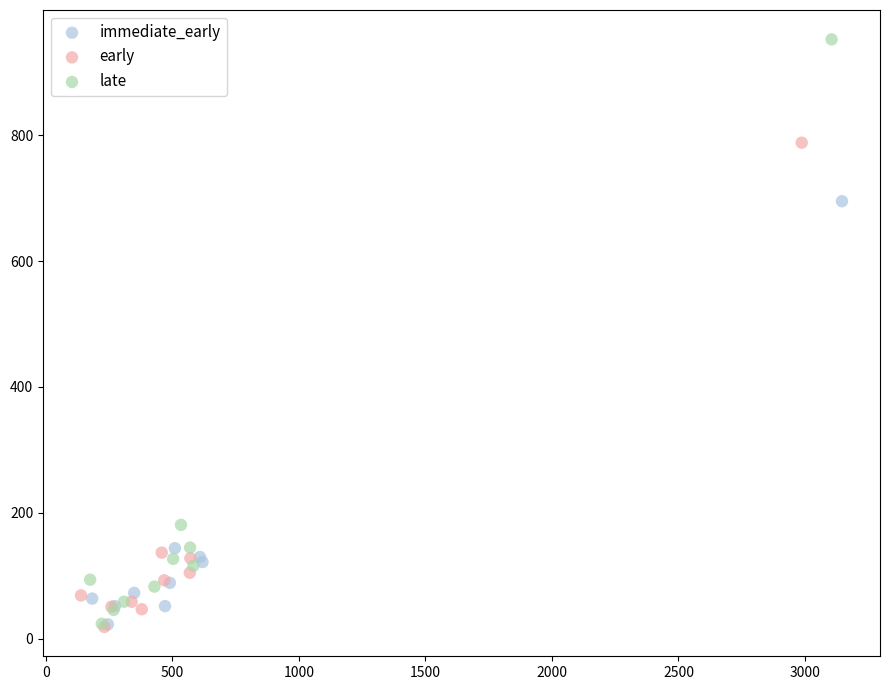

Which series has the largest Y range (max minus min)?

late